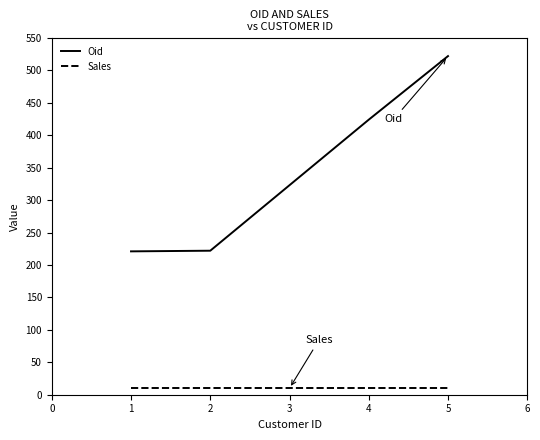

Between 3 and 5, which series saw the biggest shift?

Oid